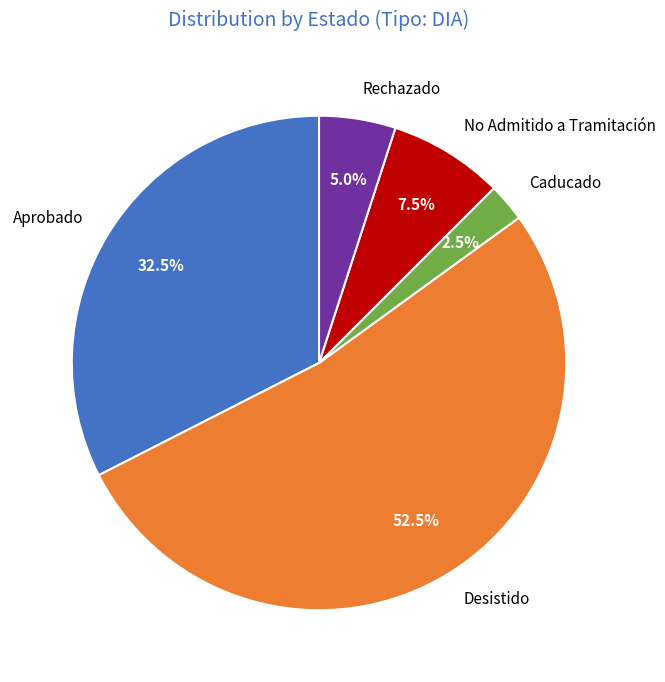

Does any single category account for the majority?

Yes